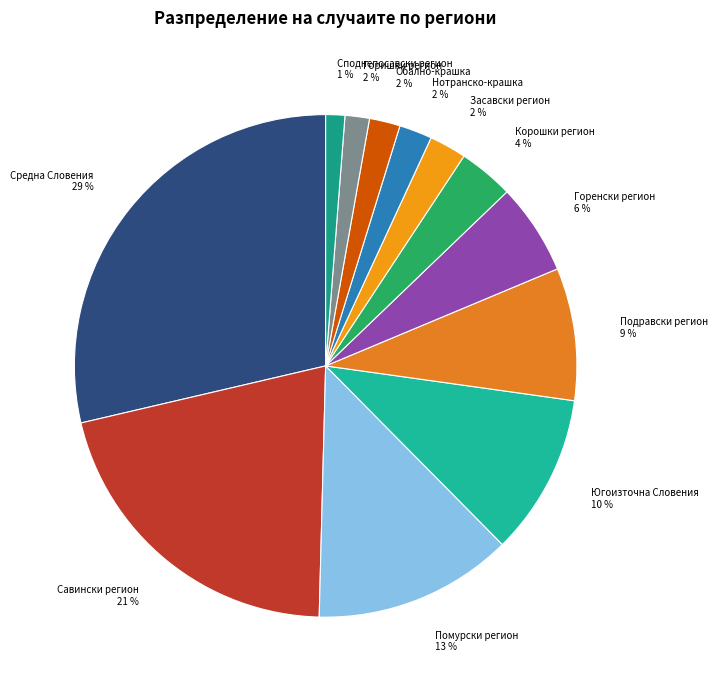

Which category has the biggest portion of the pie?

Средна Словения